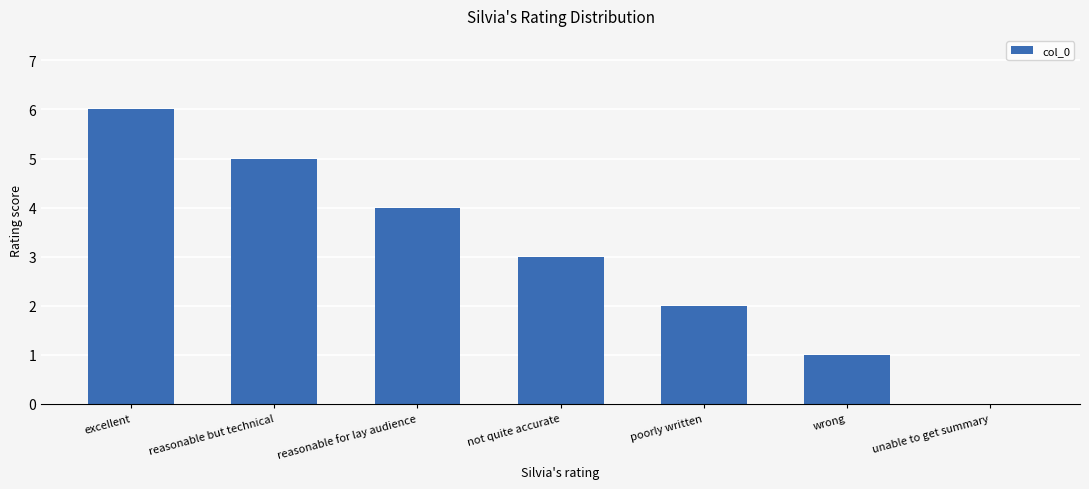

What is the greatest value displayed?

6